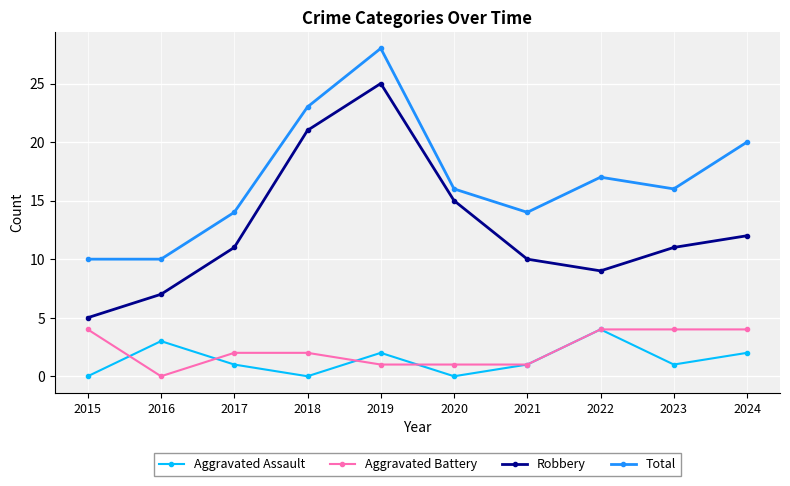

Reading right to left, extract all data points from this chart.

Aggravated Assault: 2	1	4	1	0	2	0	1	3	0
Aggravated Battery: 4	4	4	1	1	1	2	2	0	4
Robbery: 12	11	9	10	15	25	21	11	7	5
Total: 20	16	17	14	16	28	23	14	10	10